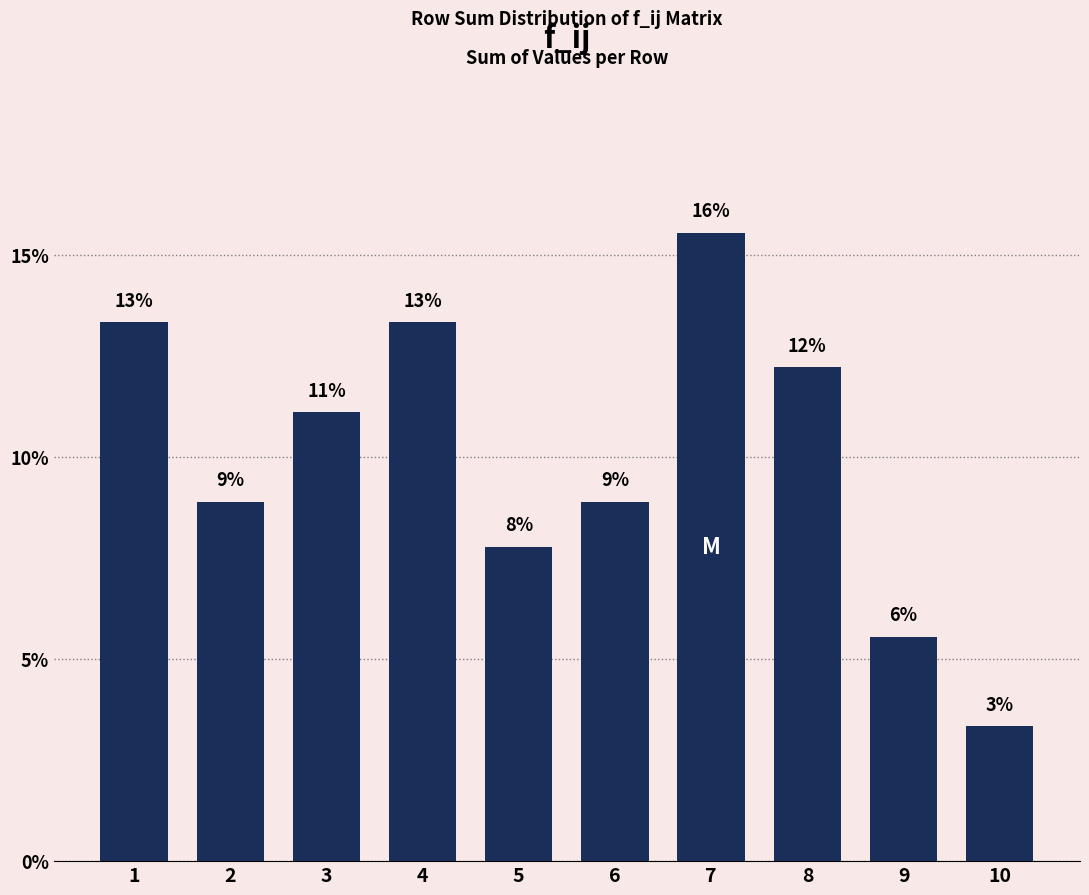

At which label is the value closest to 9?

2